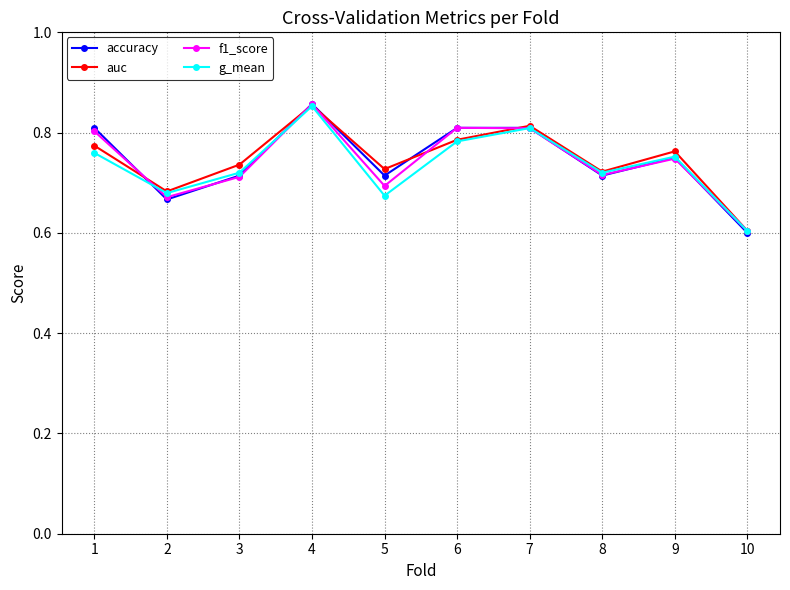

Where is f1_score nearest to the value 0?

10